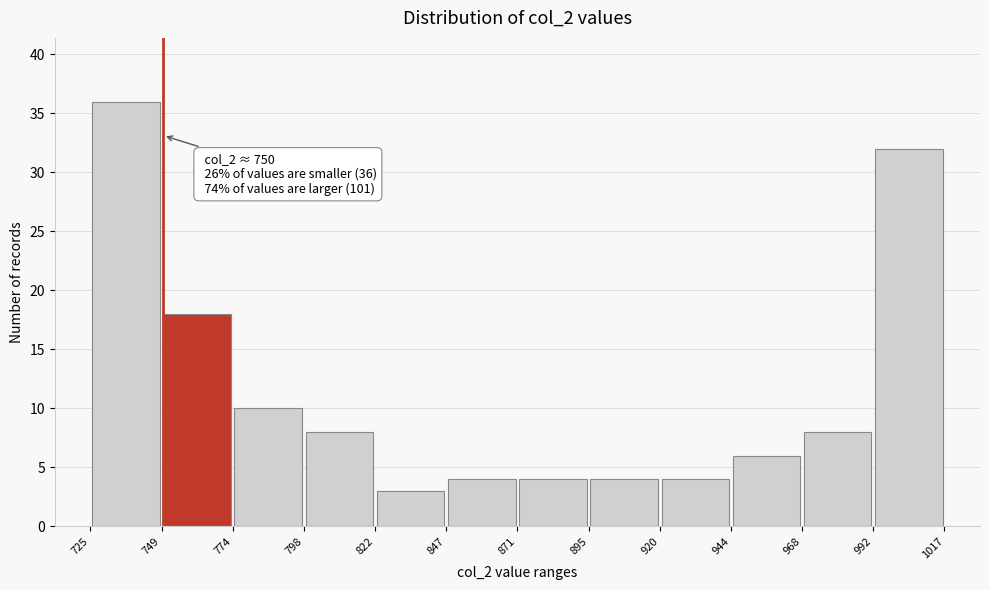

Over which range of the x-axis is the bar tallest?

725 to 749